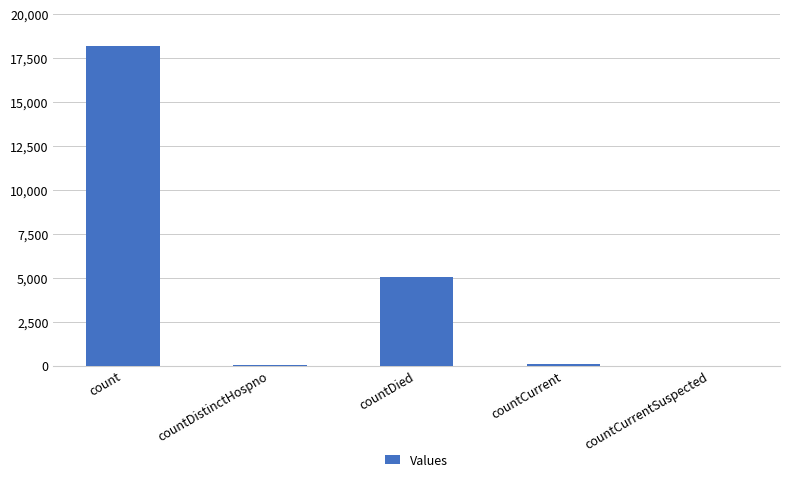

The chart shows a value of 5029 at countDied. True or false?

True